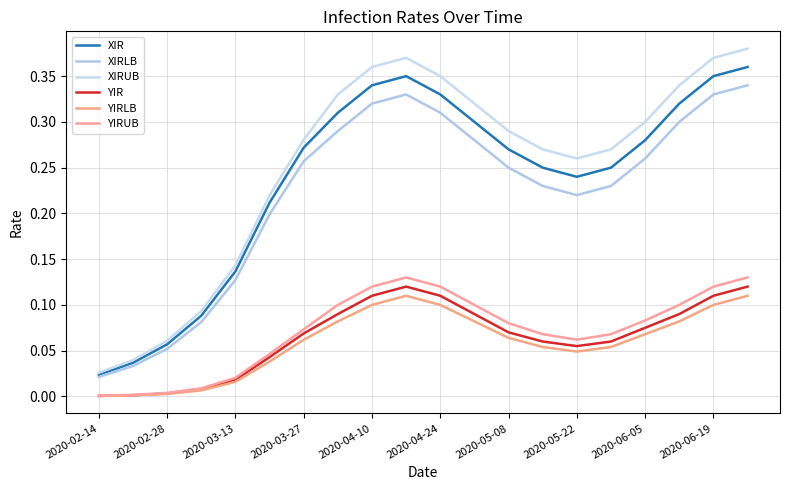

How many lines are shown in the chart?

6